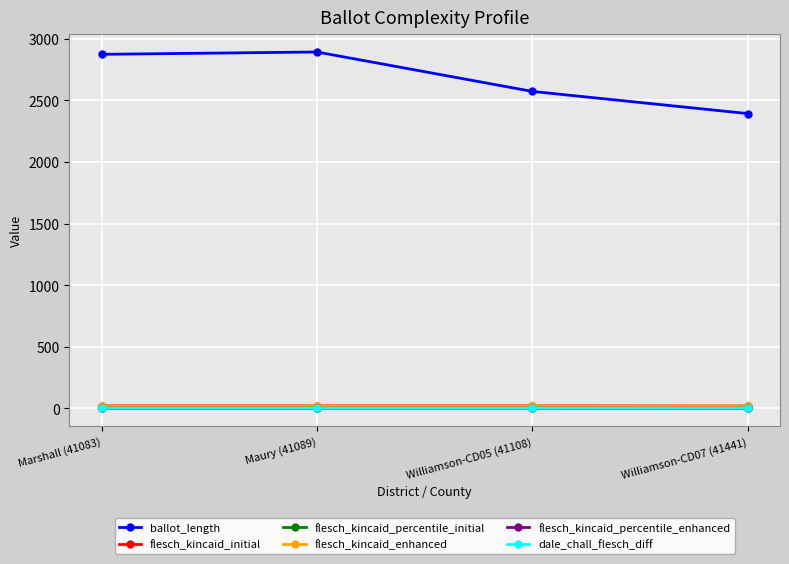

What is the spread (max minus min) of values at Williamson-CD05 (41108)?

2572.7